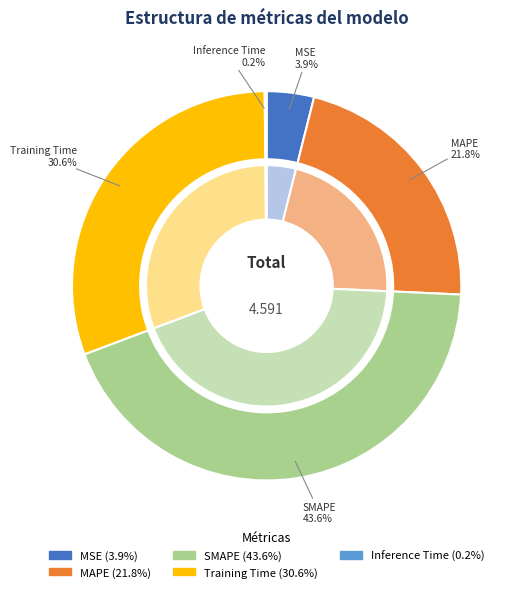

How many segments does this pie chart have?

5